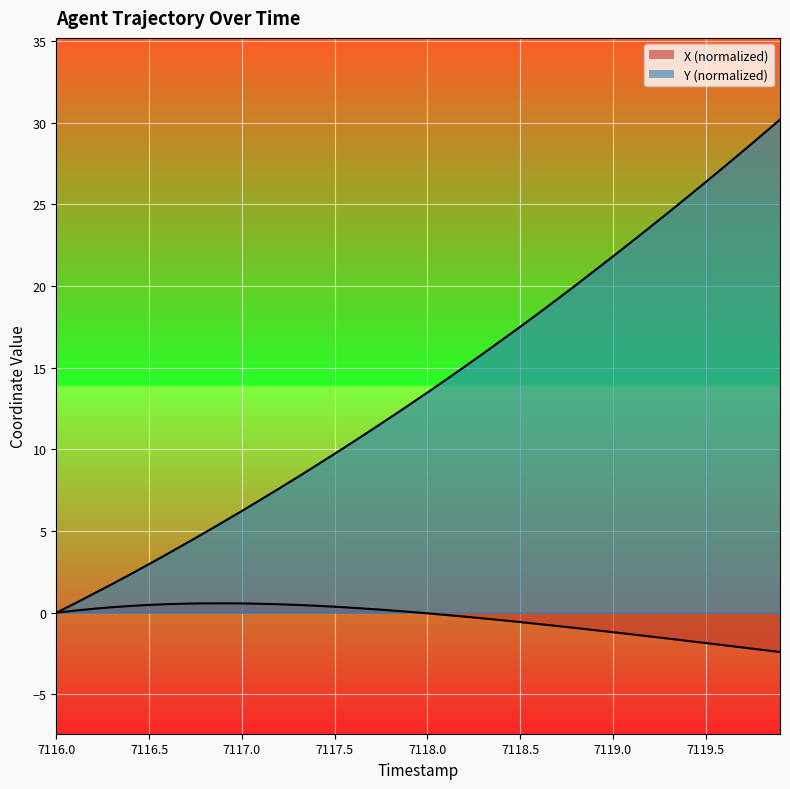

Reading left to right, extract all data points from this chart.

X: 7116.0=0.0	7116.1=0.1	7116.2=0.2	7116.3=0.3	7116.4=0.4	7116.5=0.5	7116.6=0.5	7116.7=0.6	7116.8=0.6	7116.9=0.6	7117.0=0.6	7117.1=0.6	7117.2=0.5	7117.3=0.5	7117.4=0.4	7117.5=0.4	7117.6=0.3	7117.7=0.2	7117.8=0.1	7117.9=0.1	7118.0=-0.0	7118.1=-0.1	7118.2=-0.2	7118.3=-0.3	7118.4=-0.5	7118.5=-0.6	7118.6=-0.7	7118.7=-0.8	7118.8=-0.9	7118.9=-1.1	7119.0=-1.2	7119.1=-1.3	7119.2=-1.4	7119.3=-1.6	7119.4=-1.7	7119.5=-1.9	7119.6=-2.0	7119.7=-2.1	7119.8=-2.3	7119.9=-2.4
Y: 7116.0=0.0	7116.1=0.6	7116.2=1.2	7116.3=1.8	7116.4=2.4	7116.5=3.0	7116.6=3.6	7116.7=4.2	7116.8=4.9	7116.9=5.6	7117.0=6.2	7117.1=6.9	7117.2=7.6	7117.3=8.3	7117.4=9.0	7117.5=9.7	7117.6=10.5	7117.7=11.2	7117.8=12.0	7117.9=12.7	7118.0=13.5	7118.1=14.3	7118.2=15.1	7118.3=15.9	7118.4=16.7	7118.5=17.5	7118.6=18.3	7118.7=19.2	7118.8=20.1	7118.9=20.9	7119.0=21.8	7119.1=22.7	7119.2=23.6	7119.3=24.5	7119.4=25.4	7119.5=26.4	7119.6=27.3	7119.7=28.2	7119.8=29.2	7119.9=30.2